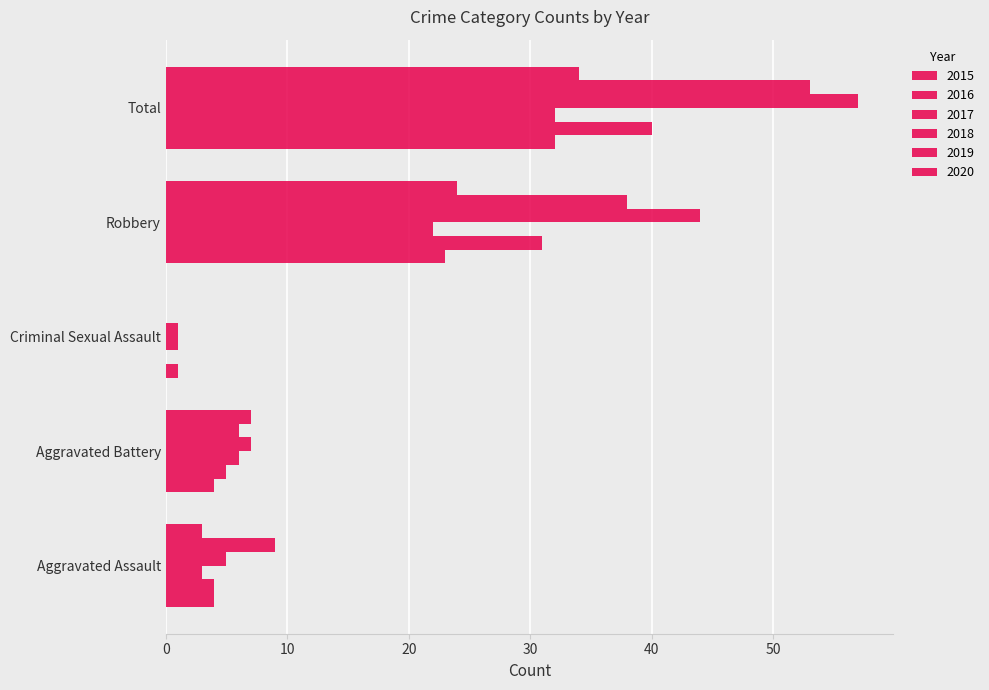

How many categories are shown in the chart?

5